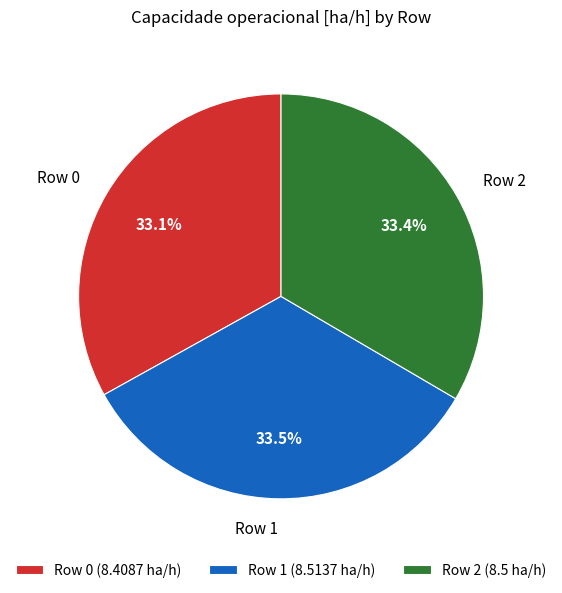

Do Row 0 (8.4087 ha/h) and Row 2 (8.5 ha/h) together represent more than half of the pie?

Yes